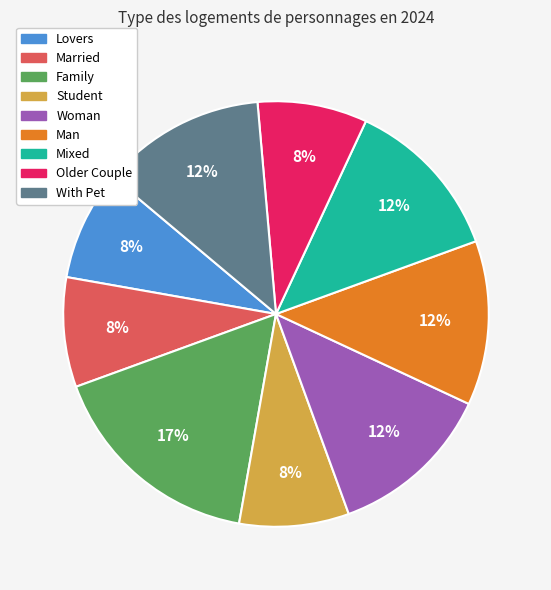

Which category has the biggest portion of the pie?

Family